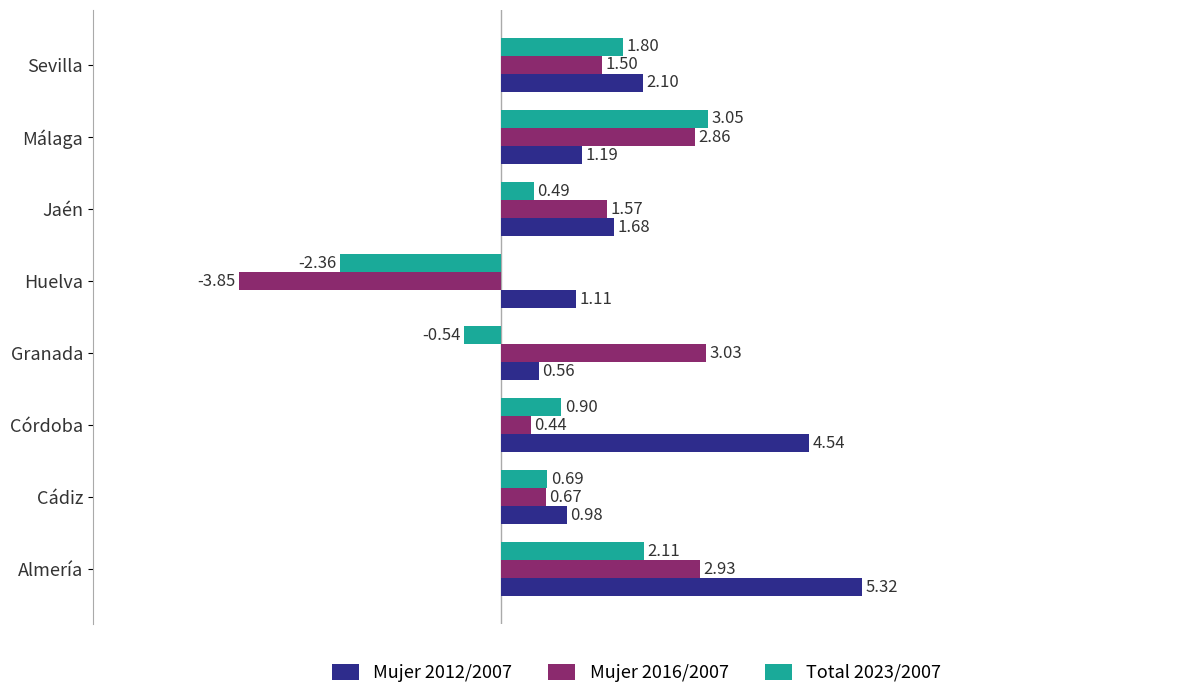

At which category is the sum across all series the highest?

Almería